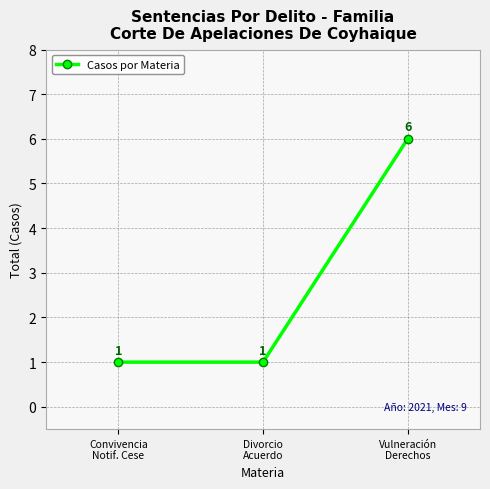

What is the value of the 3rd point from the left?

6